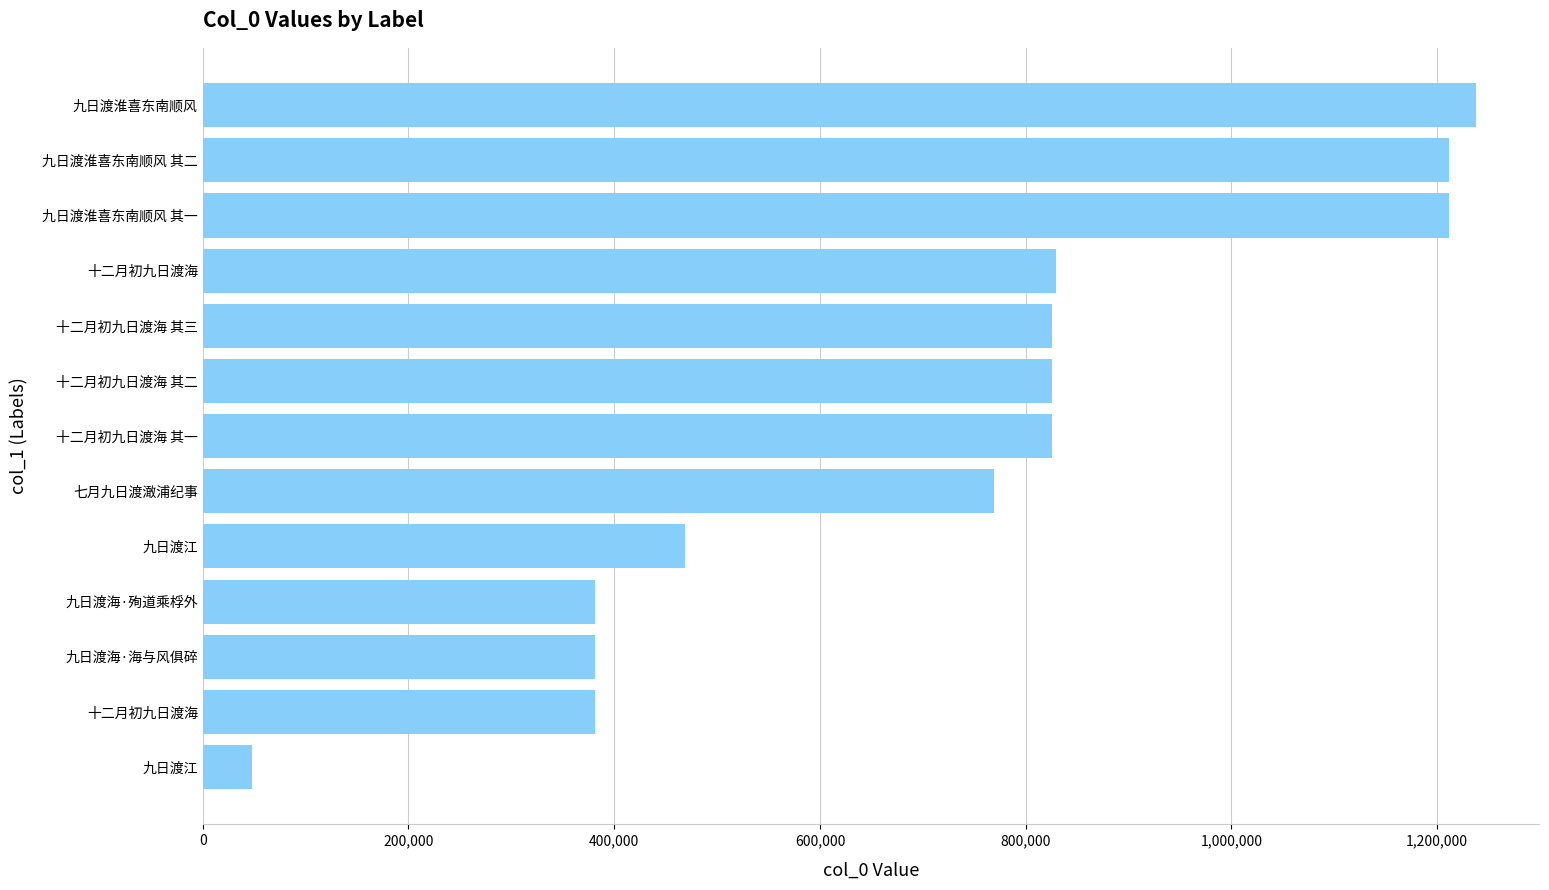

What is the smallest value displayed?

48267